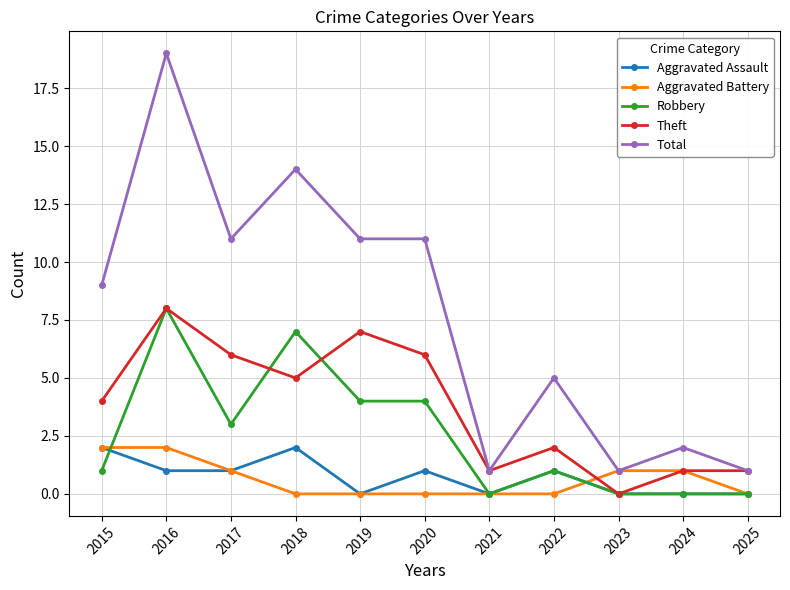

What is the difference between the maximum and minimum values in the Aggravated Battery series?

2